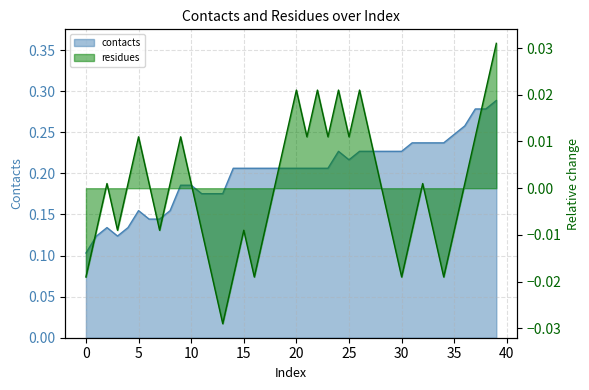

How many interior local valleys does the residues series have?

9